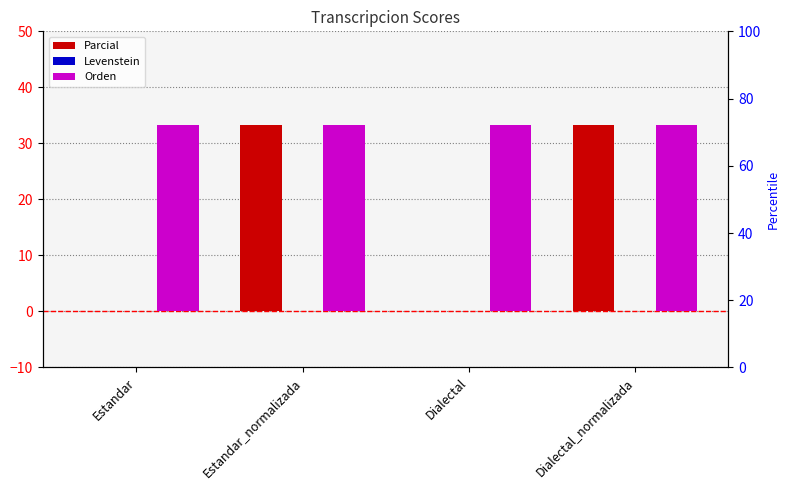

The Parcial series shows 12.8 at Estandar. True or false?

False